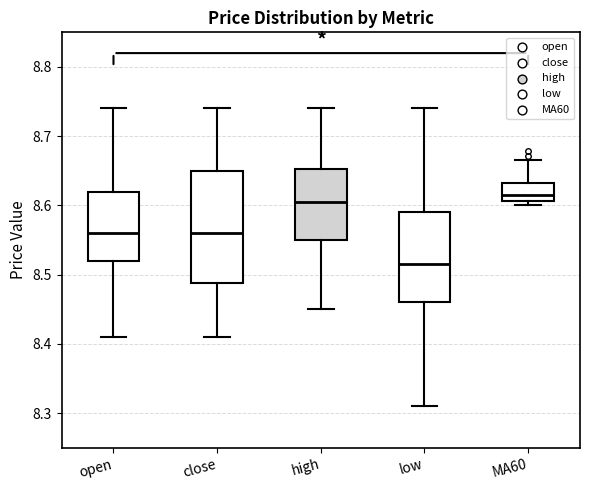

Which box's median line is the lowest?

low